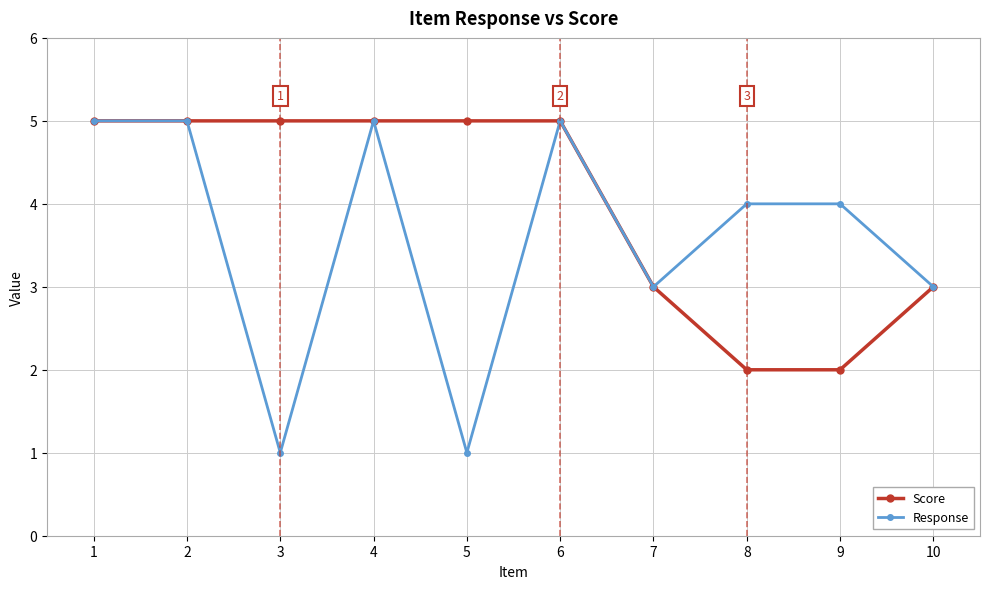

What is the value of the Score point at the 10th from the left?

3